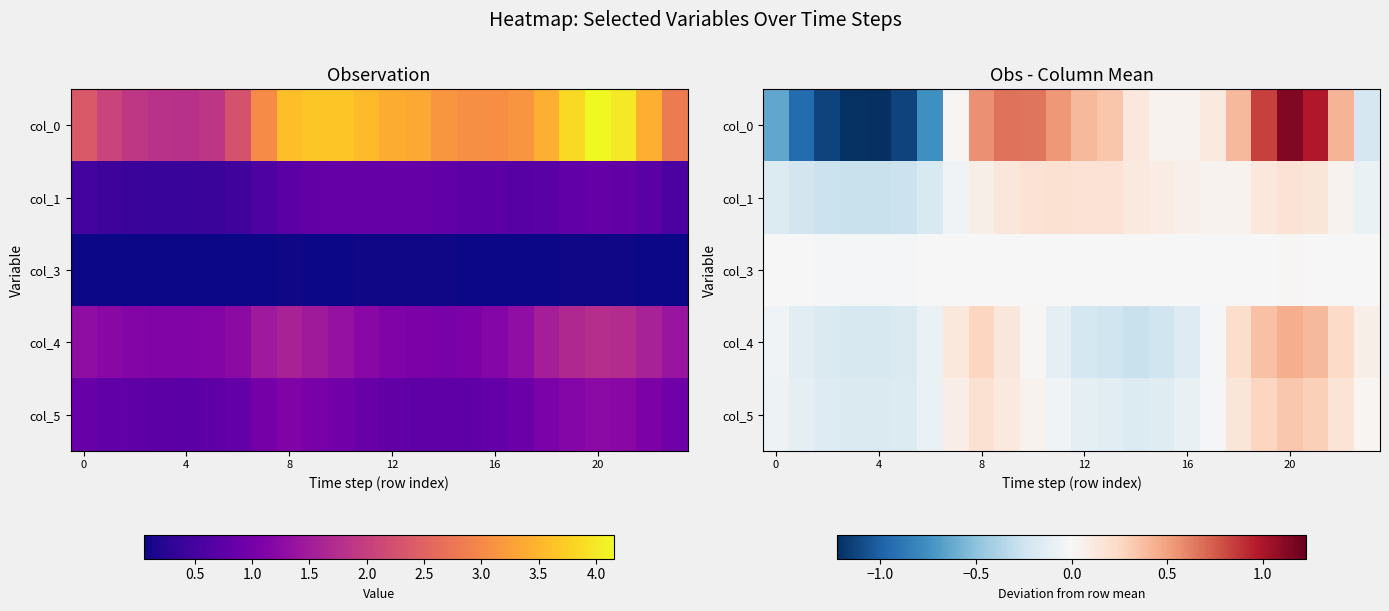

What is the approximate value of col_5 at 20?

0.3